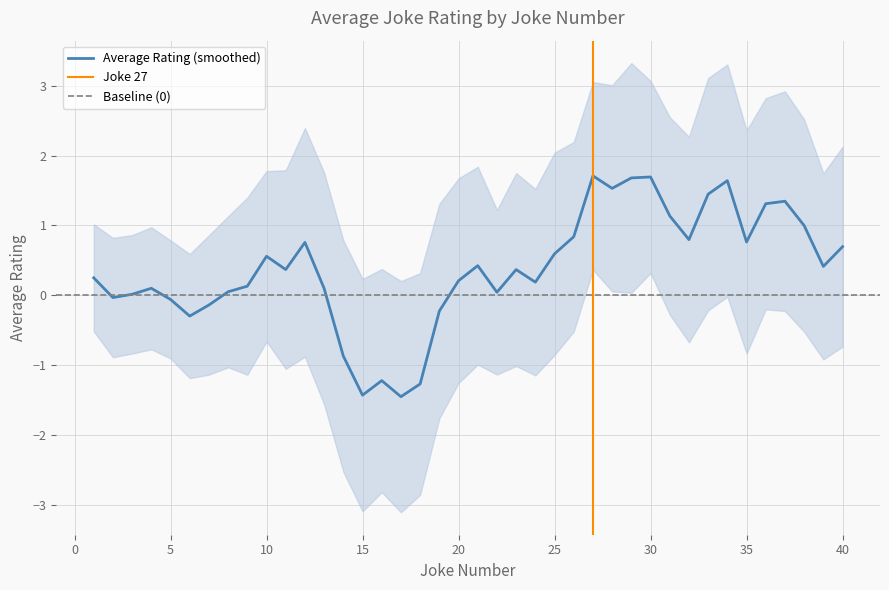

How many distinct data groups are displayed?

1